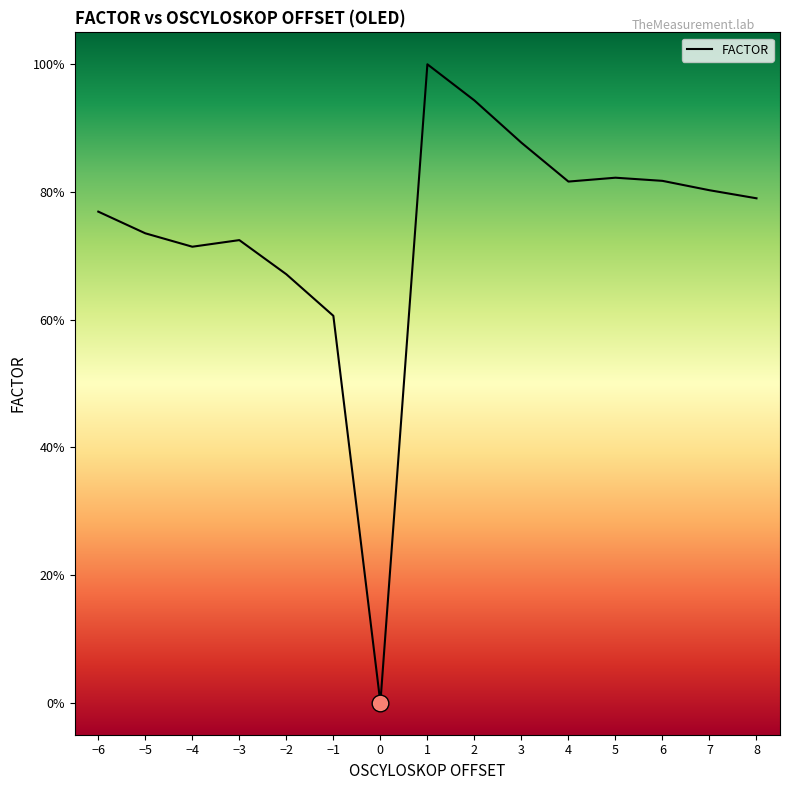

What is the value of the 8th point from the left?

1.0